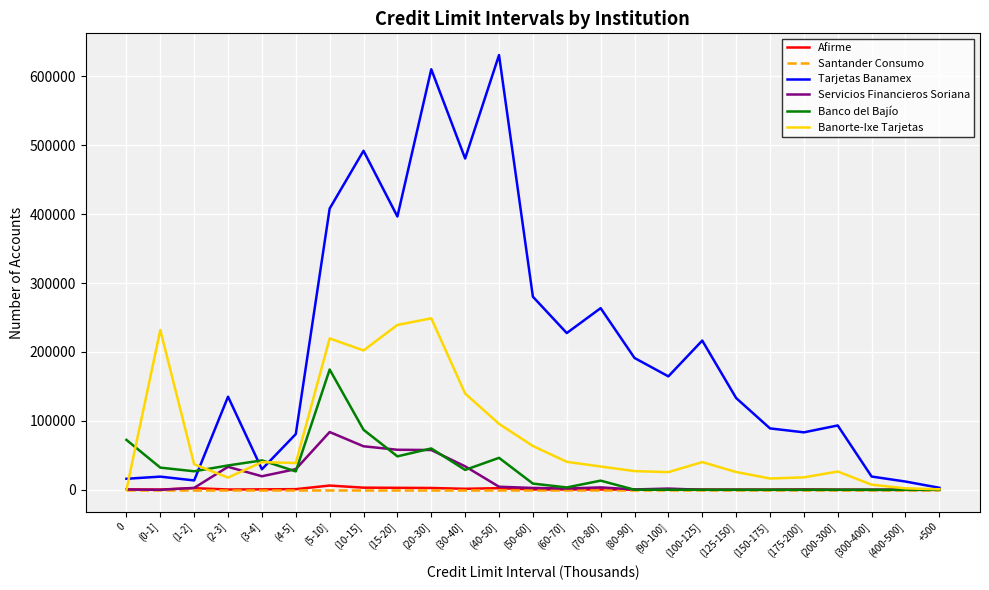

Which series has the widest spread of values?

Tarjetas Banamex